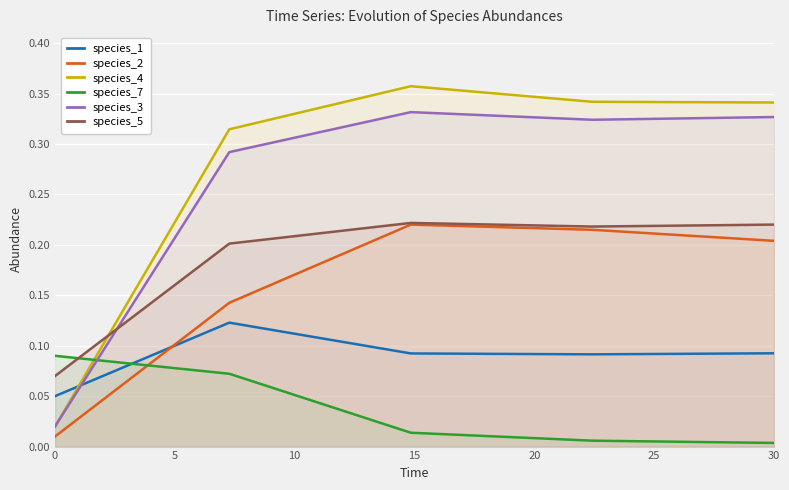

Which series has the largest range (max minus min)?

species_4